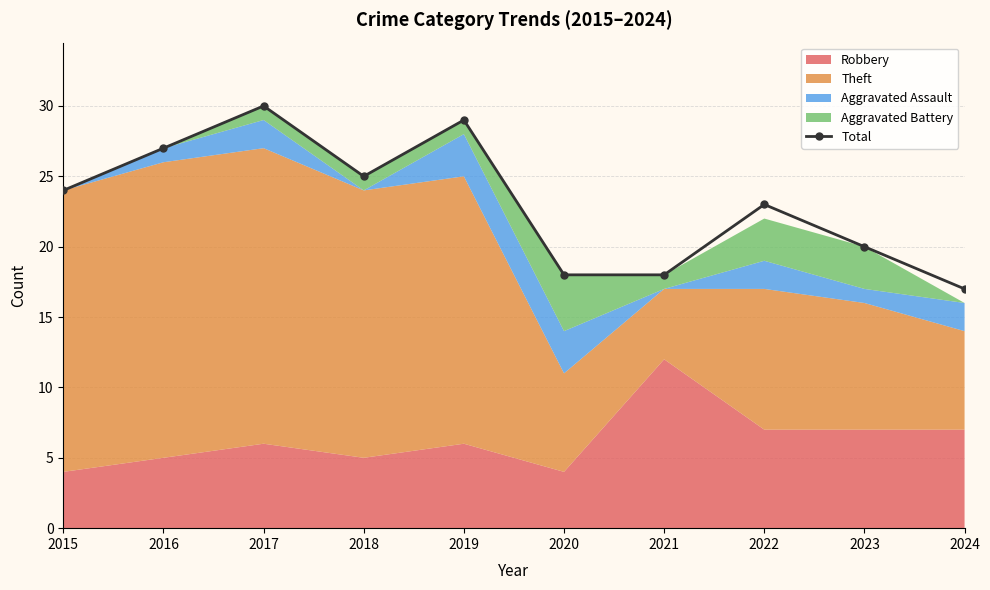

Rank the categories by value from lowest to highest.

2024, 2020, 2021, 2023, 2022, 2015, 2018, 2016, 2019, 2017